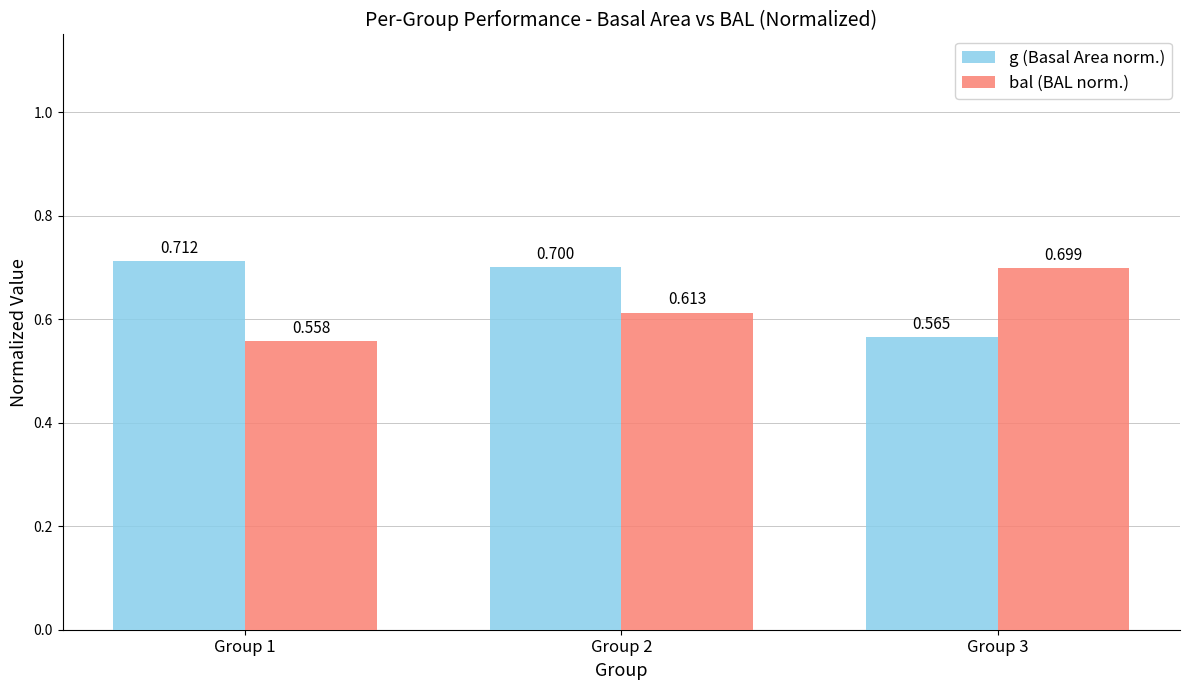

At Group 2, list the series in order from smallest to largest.

bal (BAL norm.), g (Basal Area norm.)